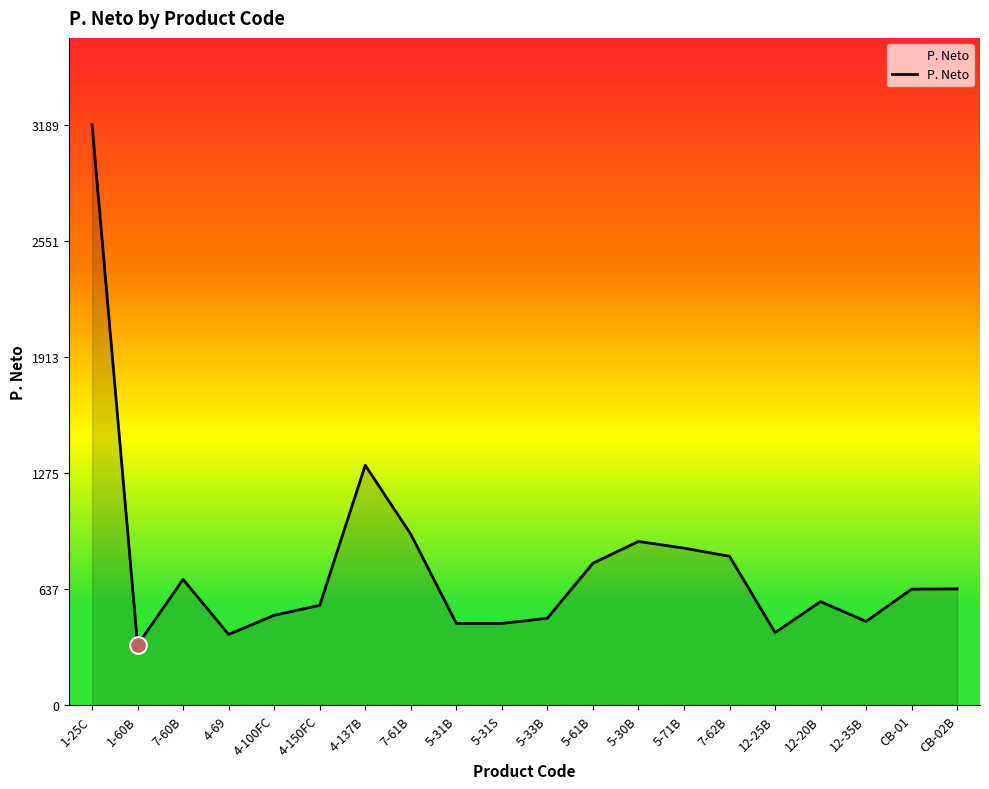

At which label is the value closest to 1760?

4-137B